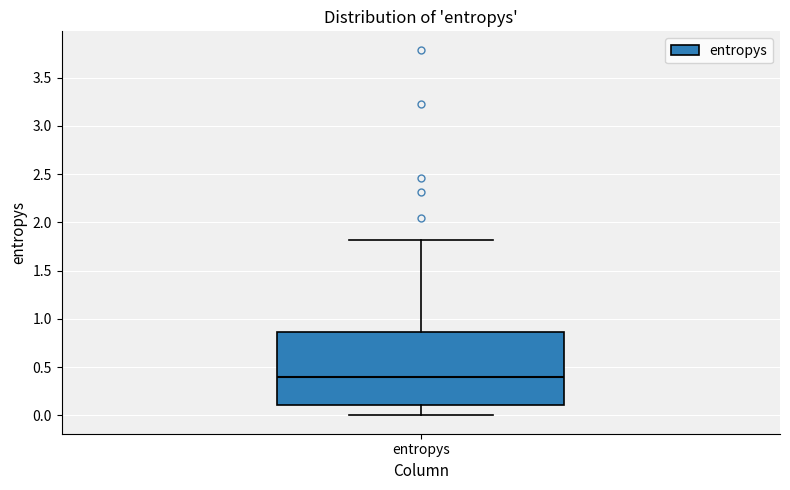

Where does the upper whisker of the box for entropys end on the y-axis? The values are not printed on the chart, so give them approximately, as read against the axis.

1.80